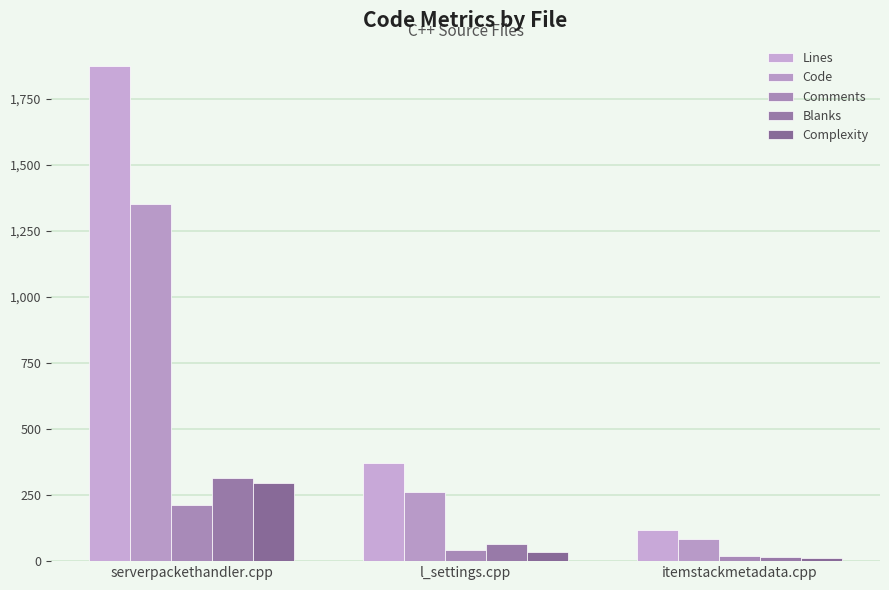

What is the label of the 3rd bar from the right?

serverpackethandler.cpp